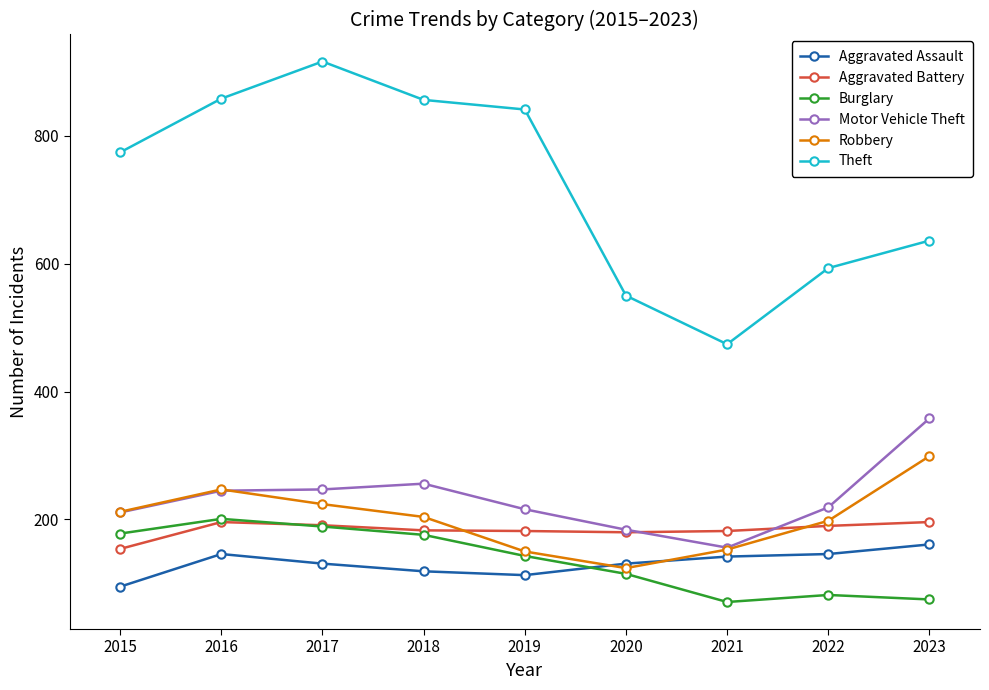

How many lines are shown in the chart?

6